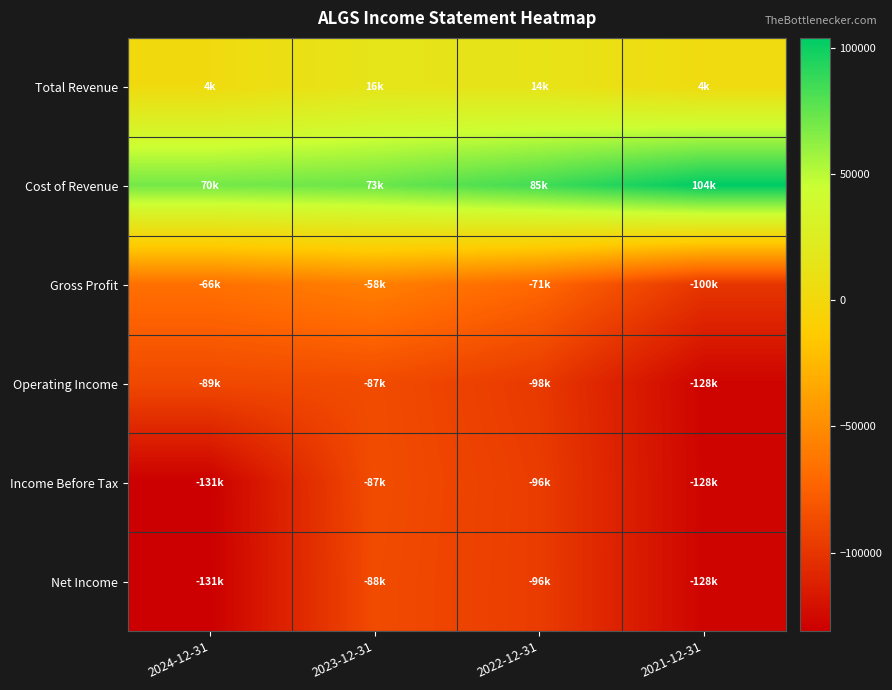

Between 2023-12-31 and 2021-12-31, which series saw the biggest shift?

Gross Profit